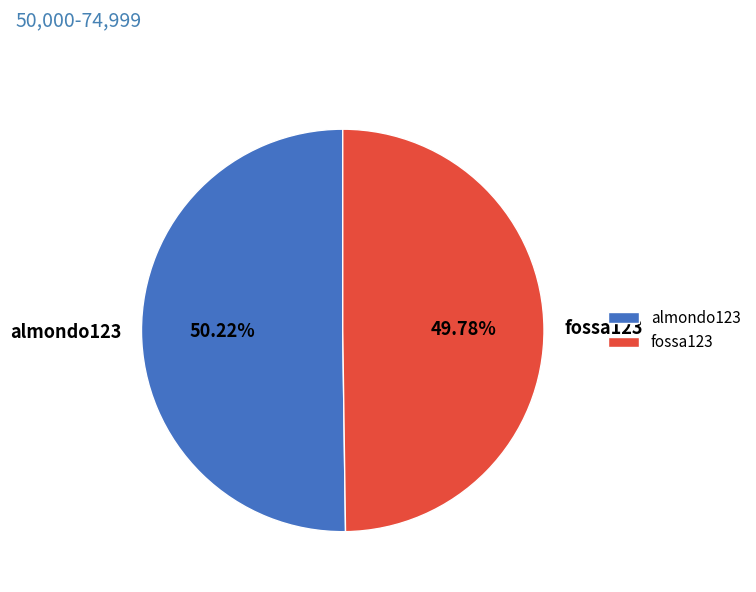

To the nearest percent, what is the average slice percentage?

50%